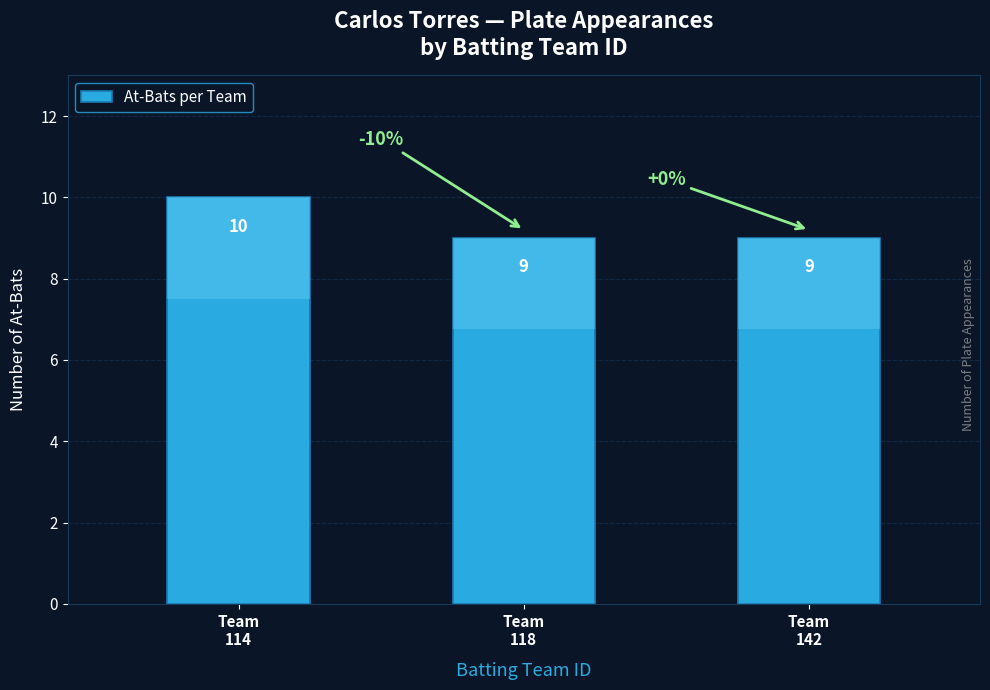

What is the difference between the values at Team
114 and Team
118?

1